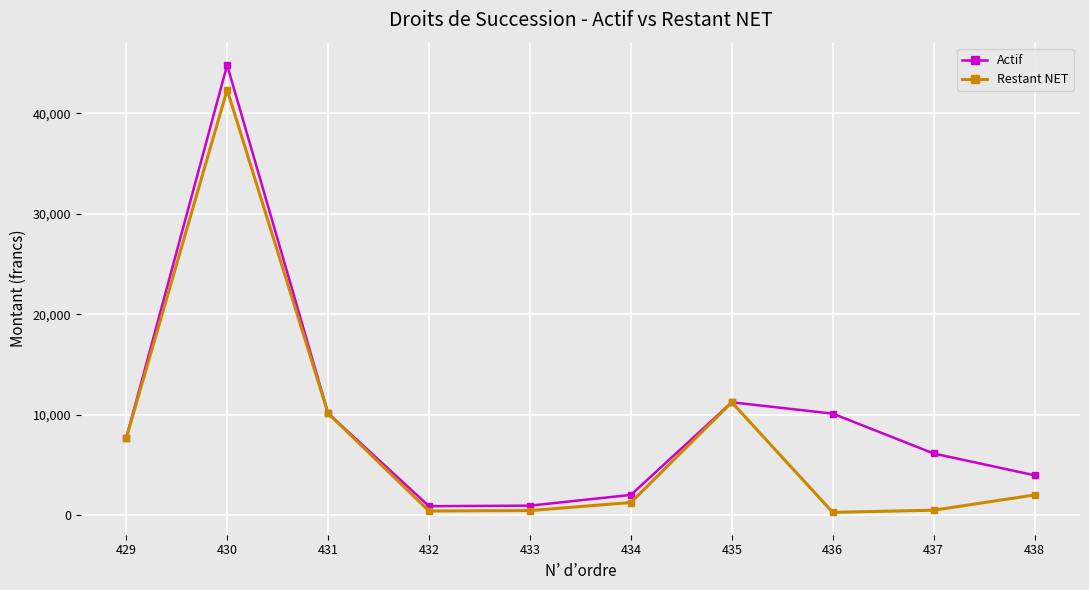

What is the highest value of the Actif series?

44807